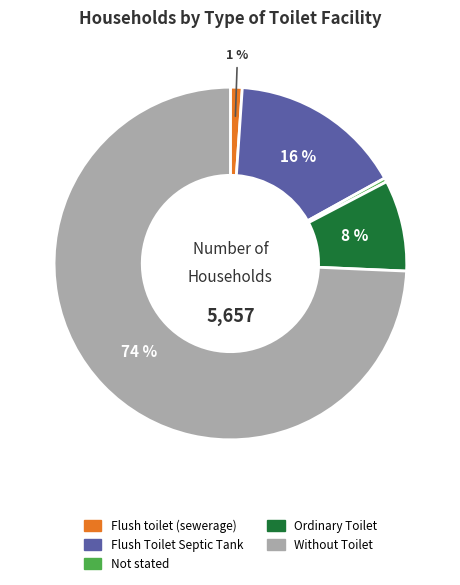

Count the number of slices in the pie.

5